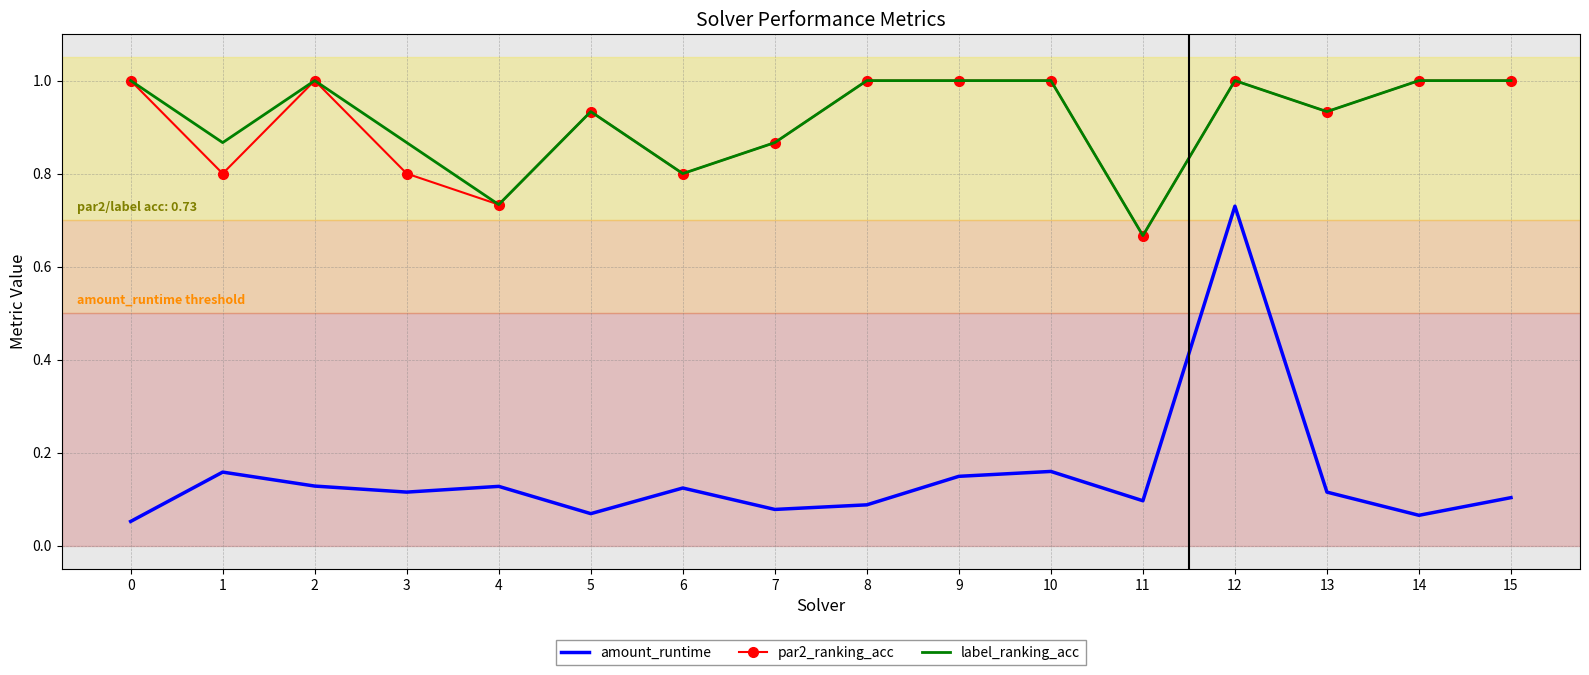

At which category does amount_runtime reach its first local peak?

1